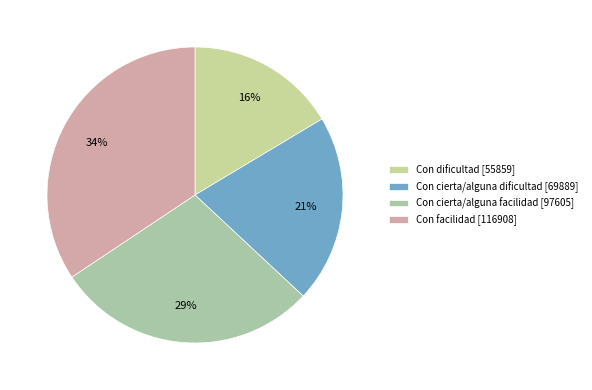

To the nearest percent, what is the difference between the largest and smallest slice percentages?

18%